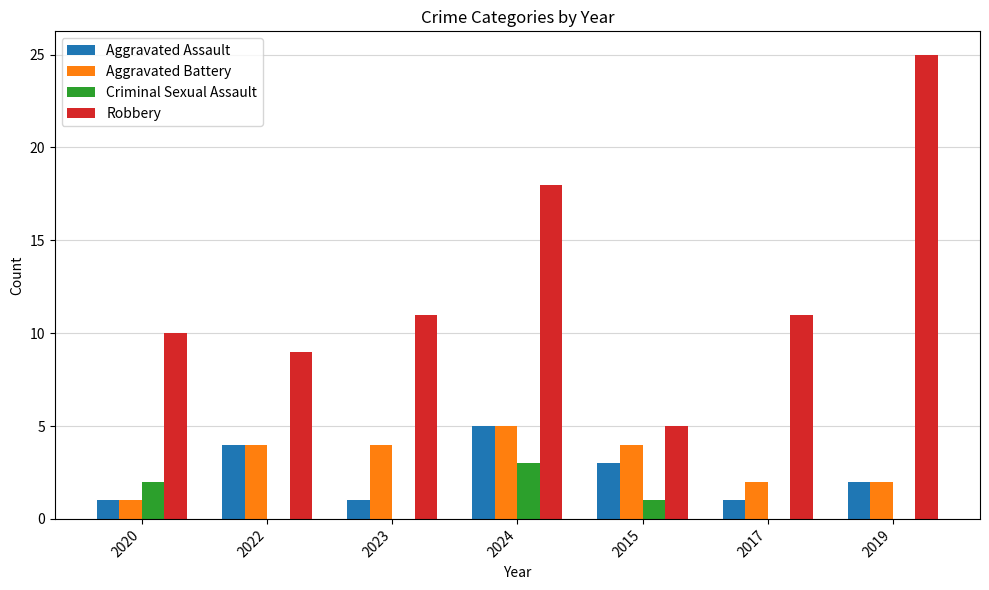

What are all the series names shown in the legend?

Aggravated Assault, Aggravated Battery, Criminal Sexual Assault, Robbery